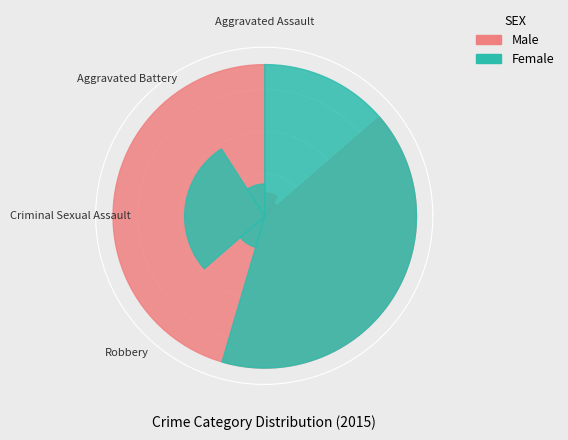

Does any single category account for the majority?

Yes